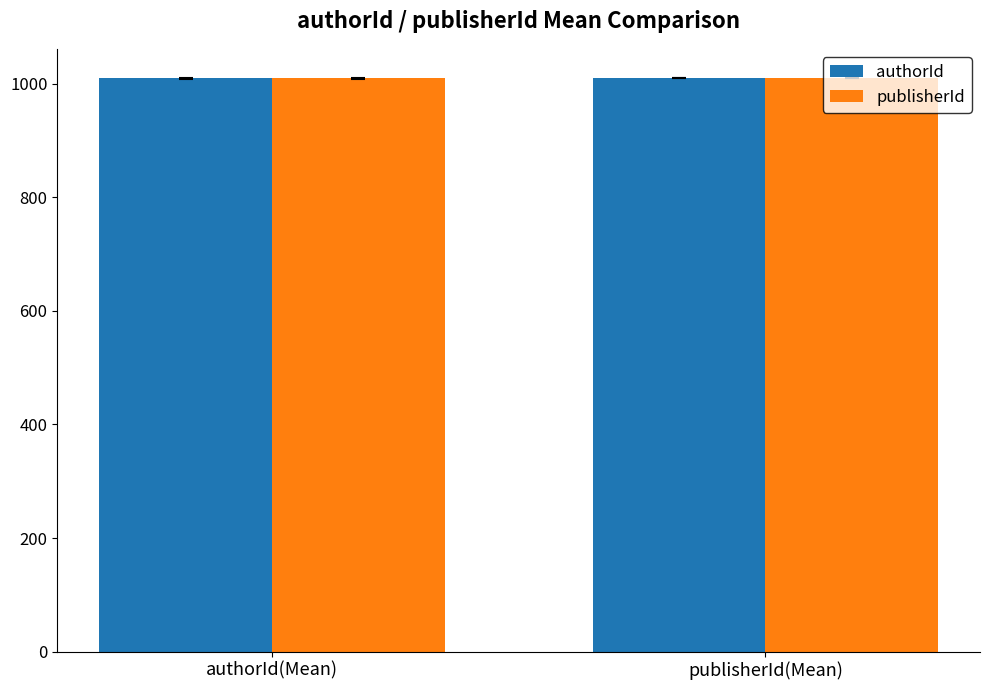

What is the total value across all series at publisherId(Mean)?

2022.0